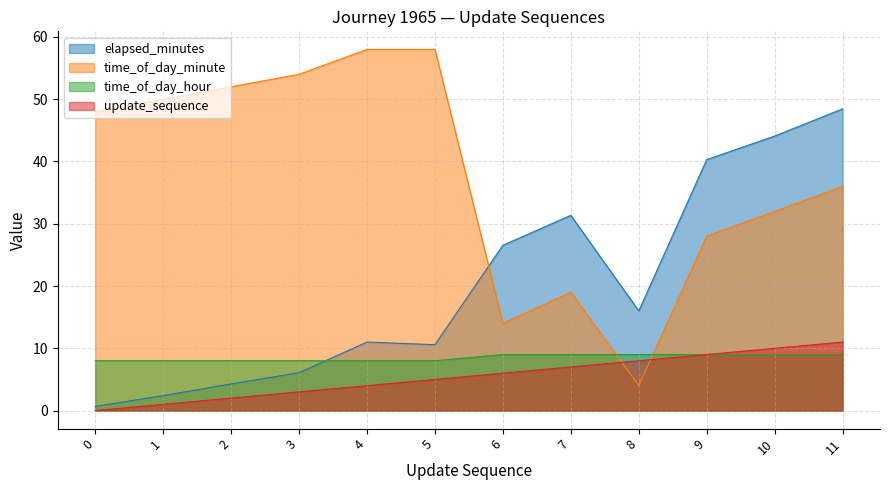

Which series changed the most between 1 and 2?

time_of_day_minute